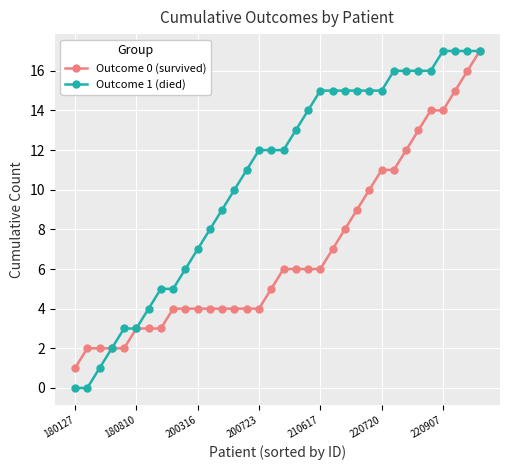

Is this an area chart (filled region under the line)?

No